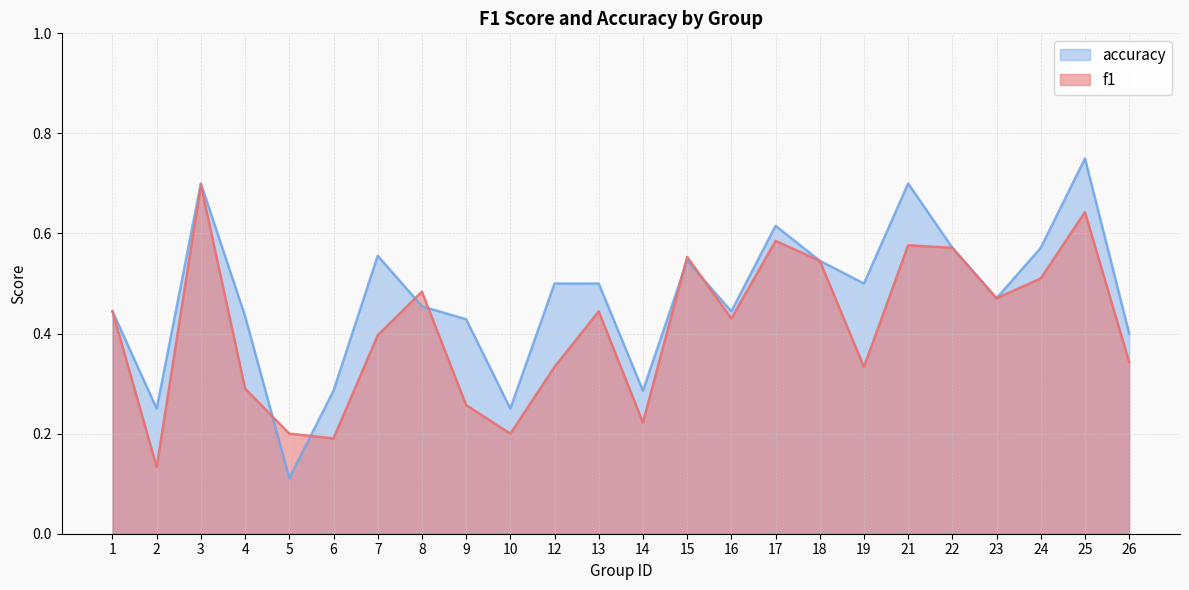

Reading right to left, what are all the values shown in this chart?

f1: 26=0.3	25=0.6	24=0.5	23=0.5	22=0.6	21=0.6	19=0.3	18=0.5	17=0.6	16=0.4	15=0.6	14=0.2	13=0.4	12=0.3	10=0.2	9=0.3	8=0.5	7=0.4	6=0.2	5=0.2	4=0.3	3=0.7	2=0.1	1=0.4
accuracy: 26=0.4	25=0.8	24=0.6	23=0.5	22=0.6	21=0.7	19=0.5	18=0.5	17=0.6	16=0.4	15=0.5	14=0.3	13=0.5	12=0.5	10=0.2	9=0.4	8=0.5	7=0.6	6=0.3	5=0.1	4=0.4	3=0.7	2=0.2	1=0.4